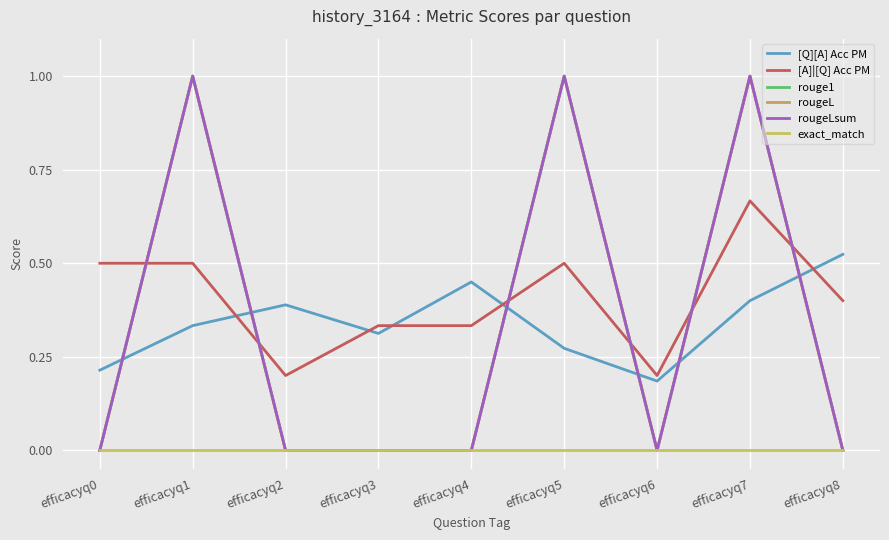

What is the spread (max minus min) of values at efficacyq8?

0.5